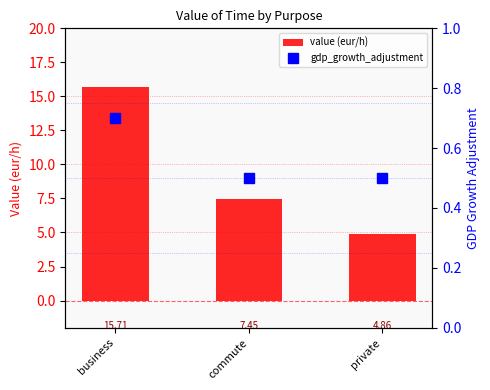

What is the label of the 3rd bar from the right?

business